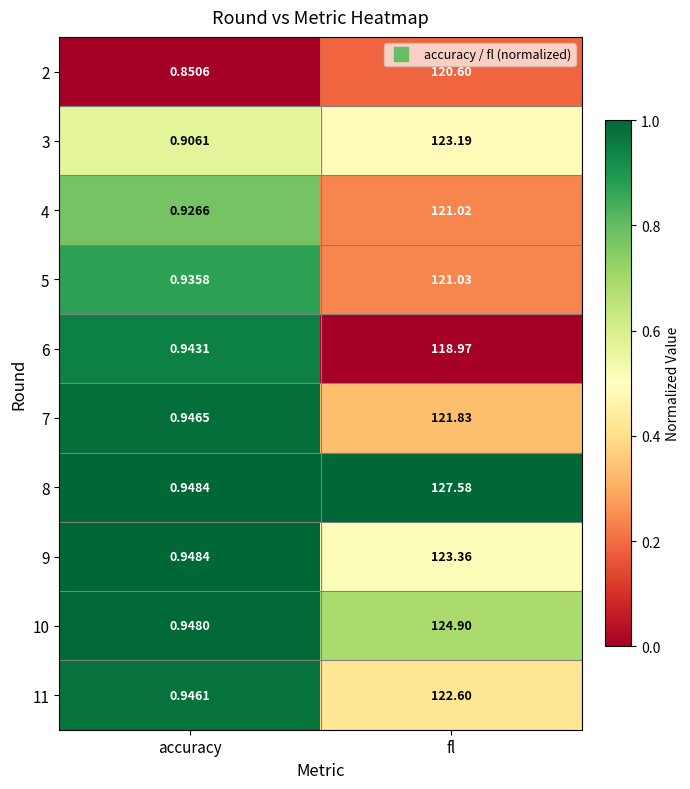

Where does the 11 series first go above 122?

fl